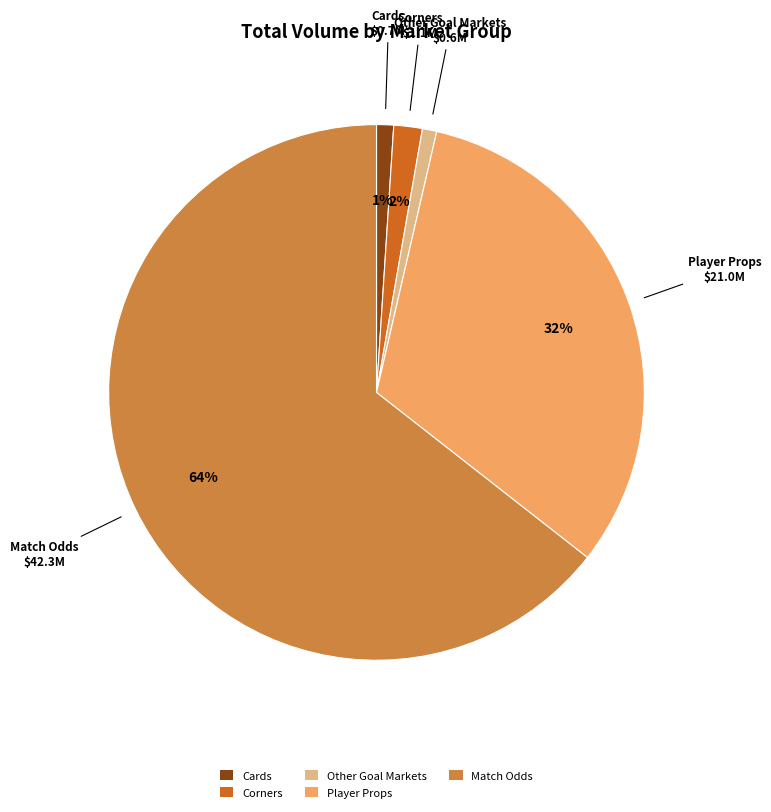

Which category accounts for the majority?

Match Odds